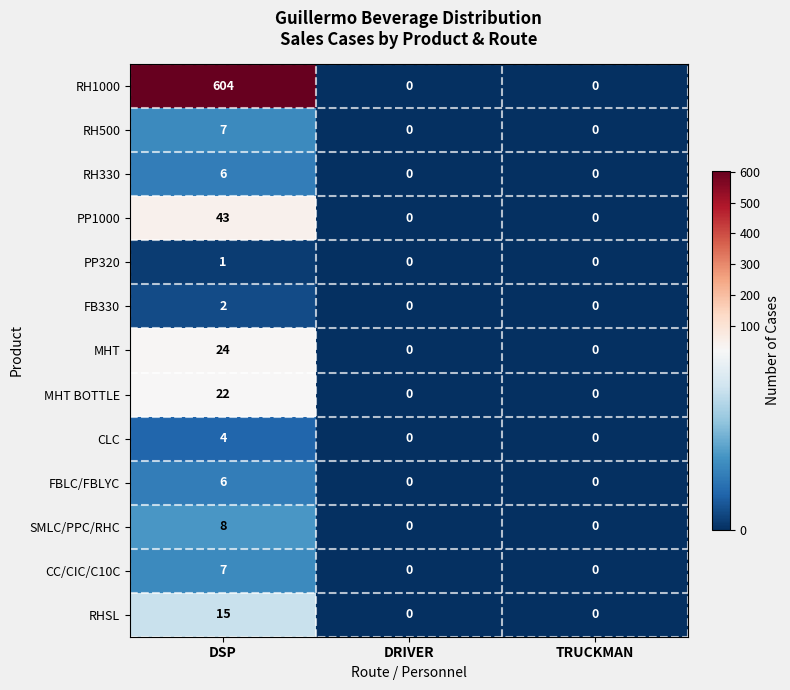

What is the difference between the maximum and minimum values in the RHSL series?

15